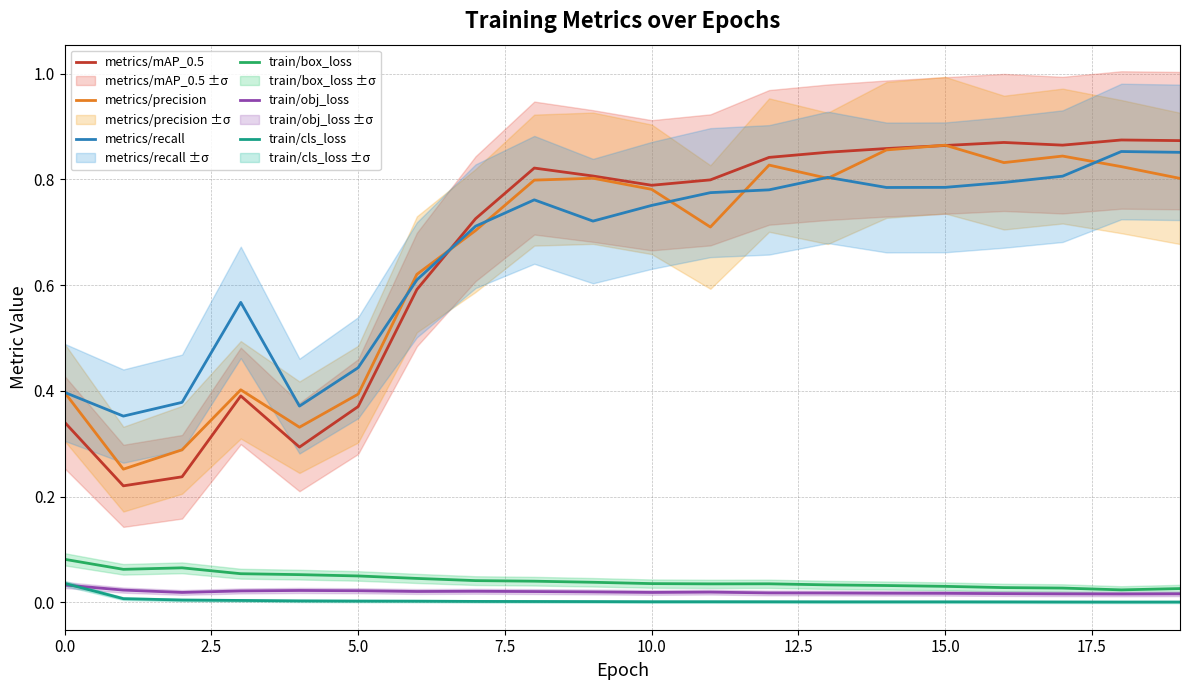

Which category has the highest value across all series?

18